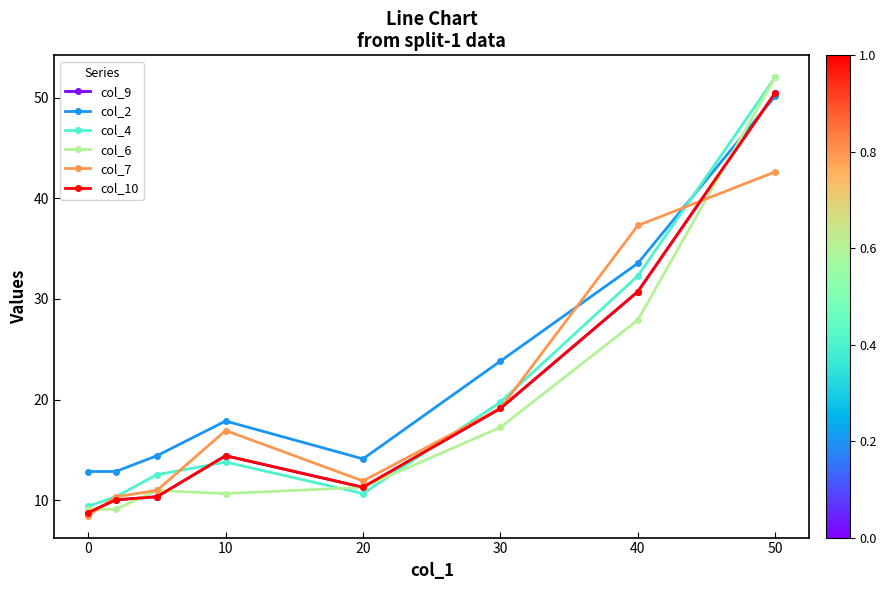

What is the maximum value for col_4?

52.0